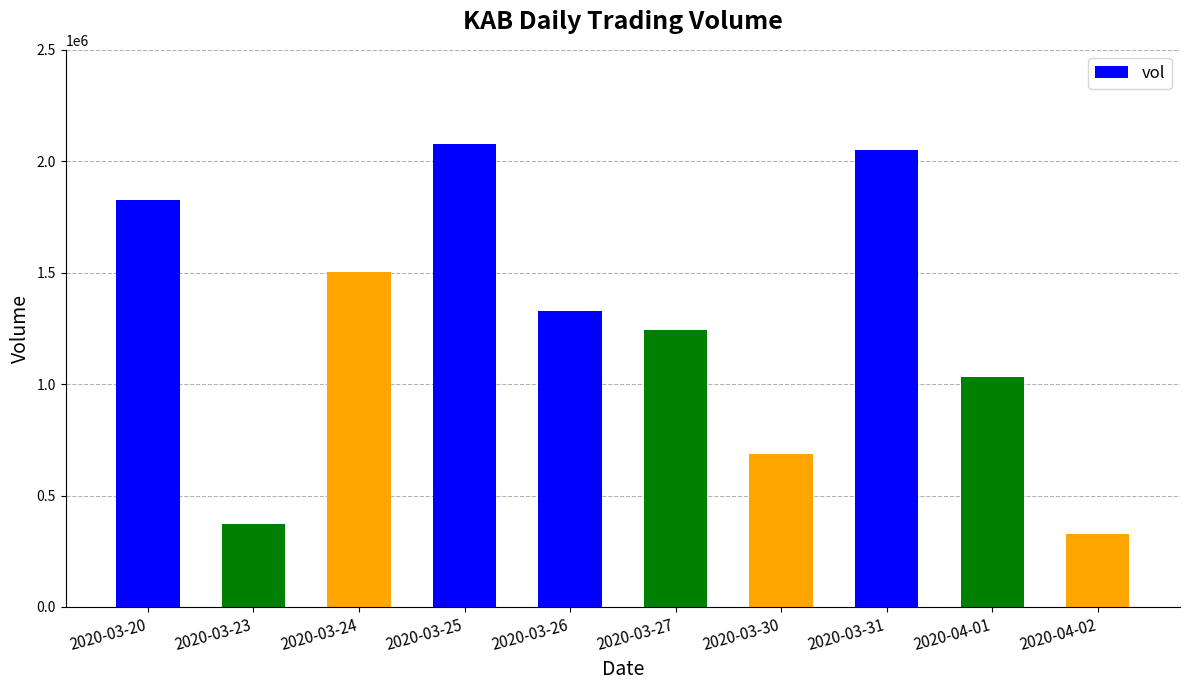

Reading left to right, list all the values displayed in this chart.

1828200	370500	1500900	2078600	1327600	1242200	686800	2051100	1030200	326300